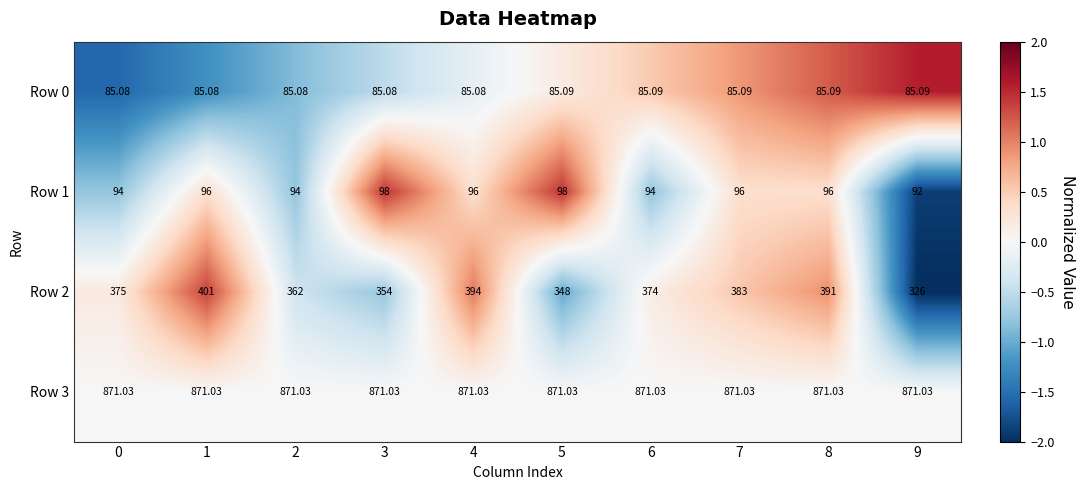

Is the value of Row 2 at 2 greater than the value of Row 3 at 2?

No